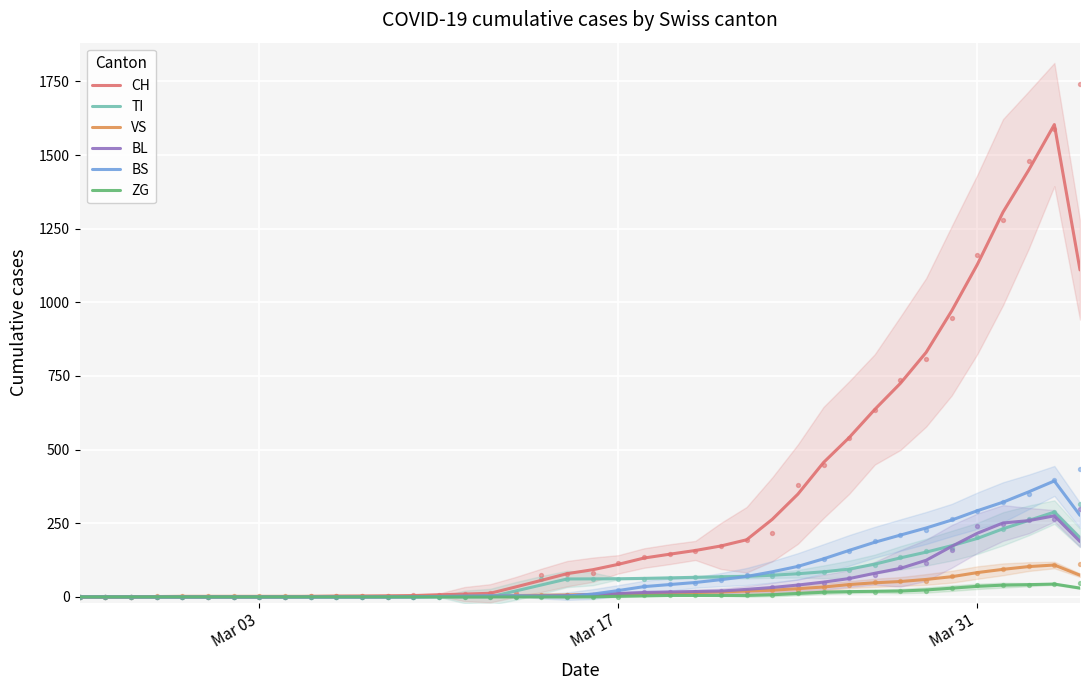

Which series has the largest total across all categories?

CH